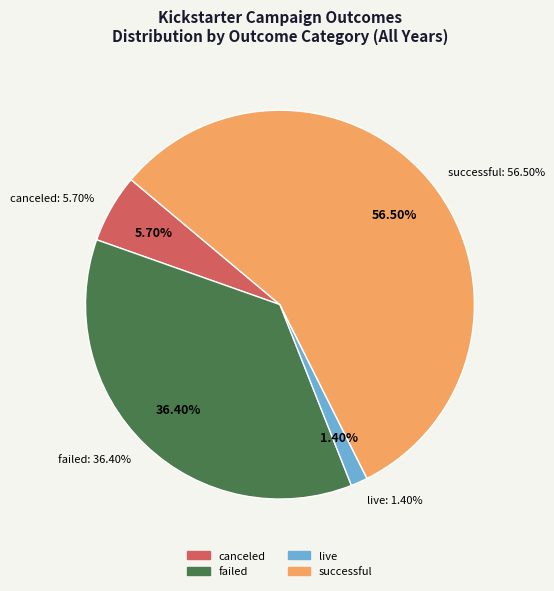

True or false: successful accounts for 47% of the total.

False